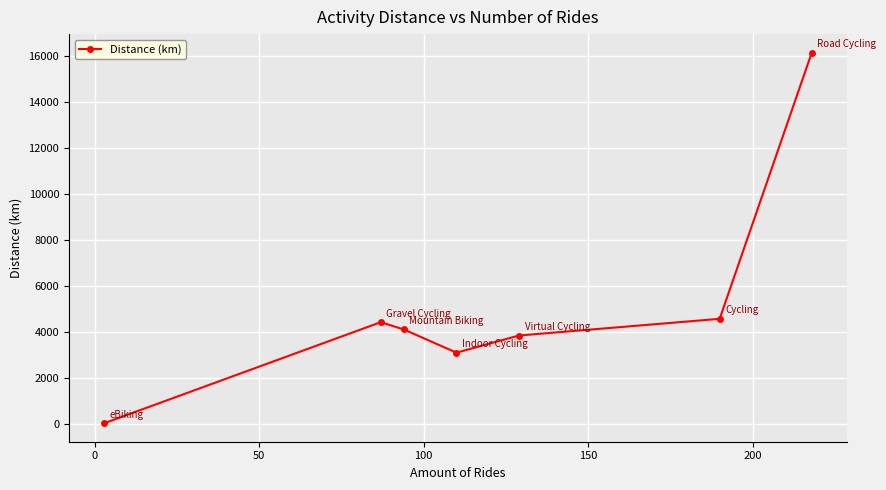

Reading right to left, transcribe all the data shown in this chart.

16133.9	4554.0	3828.4	3081.6	4092.0	4408.1	14.0